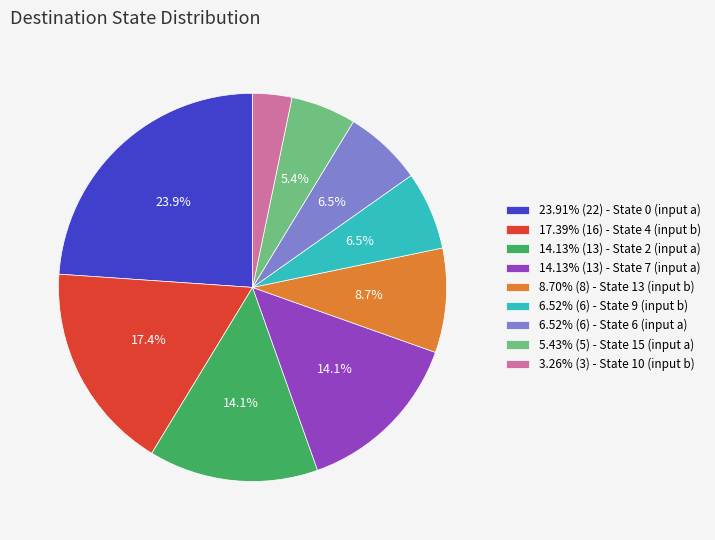

Approximately how many times larger is the value at 6.52% (6) - State 9 (input b) compared to 17.39% (16) - State 4 (input b)?

0.4